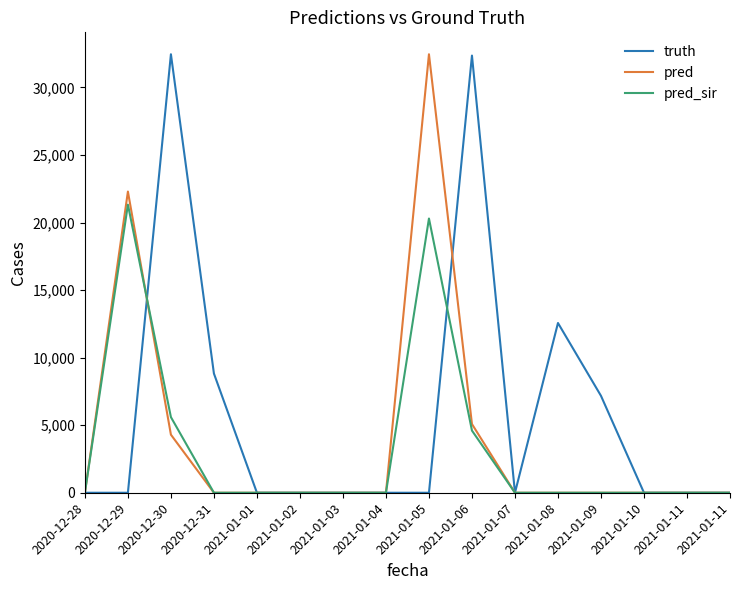

Is it true that pred_sir equals -8400 at 2020-12-31?

False